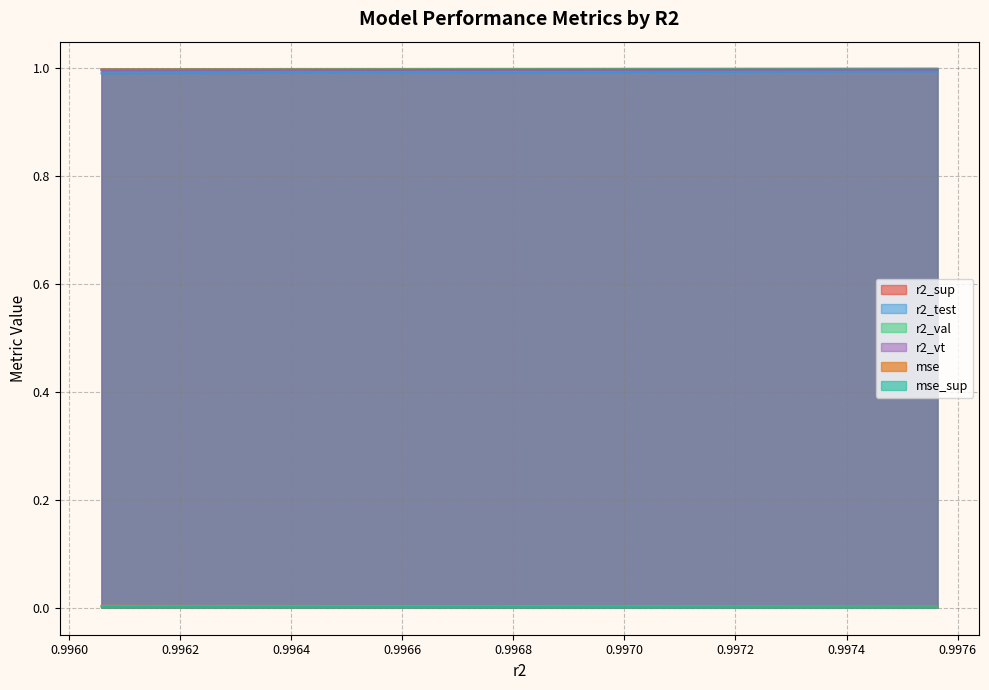

True or false: r2_test and mse_sup cross at least once.

False